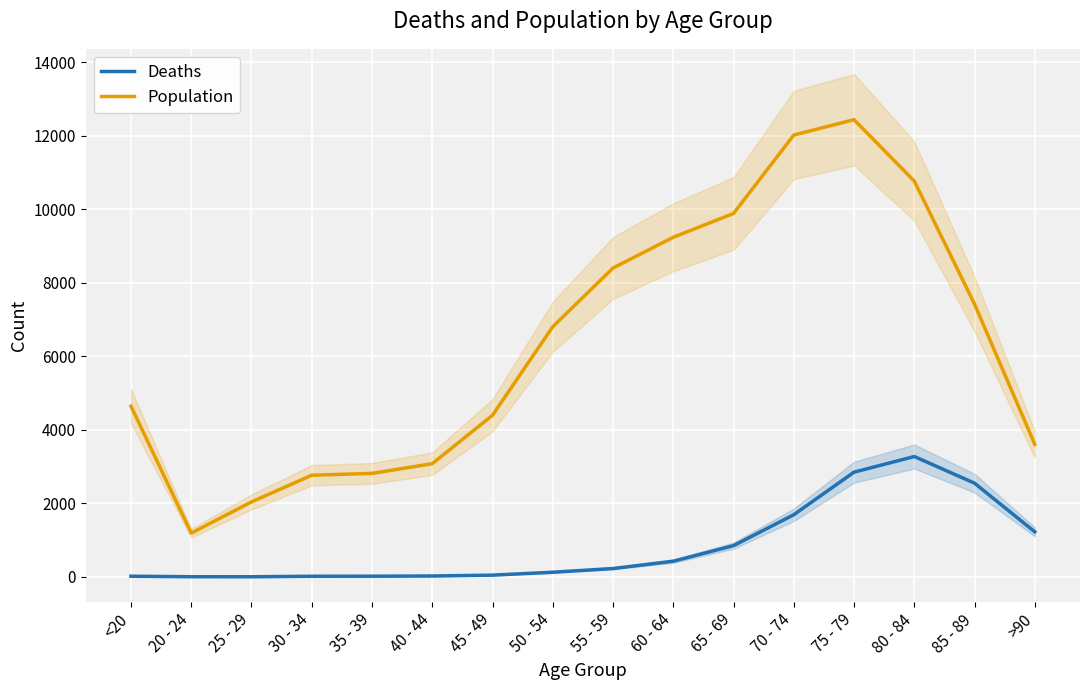

Does the chart display data point markers on the line(s)?

No